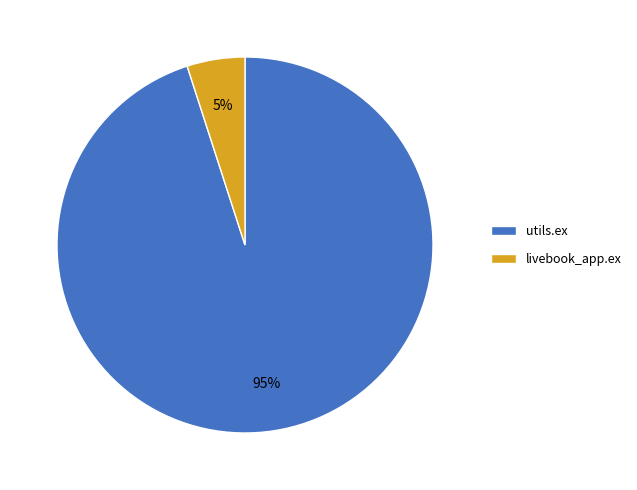

What is the ratio of the value at livebook_app.ex to the value at utils.ex?

0.1